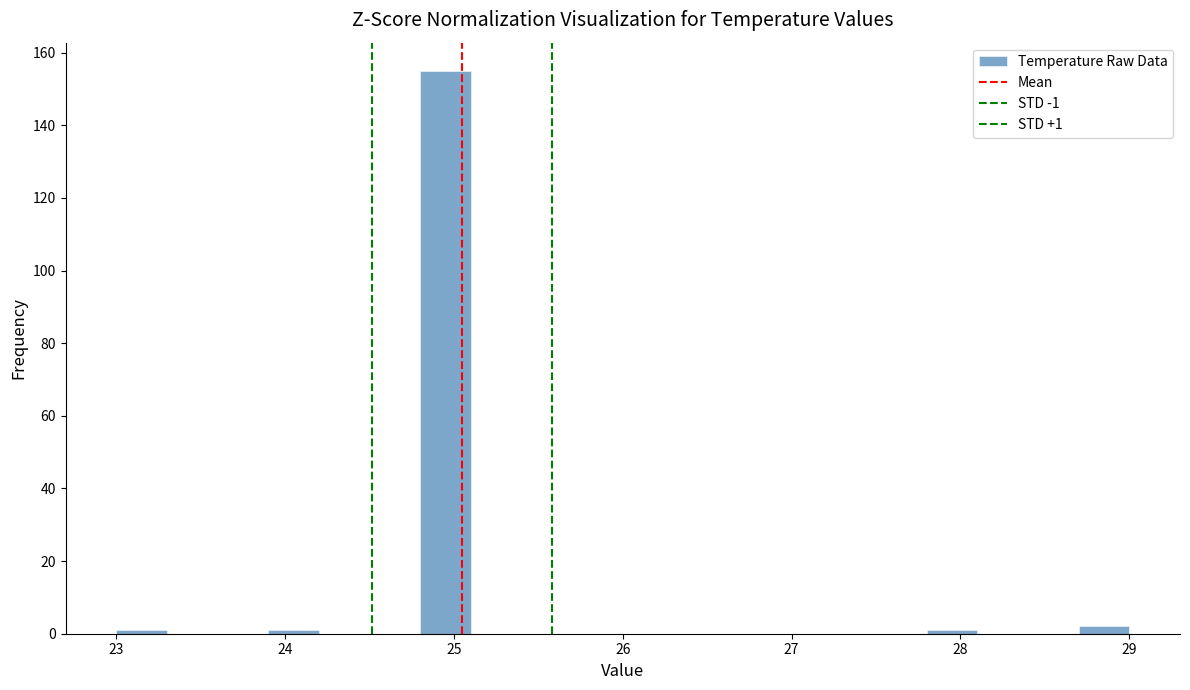

Read against the x-axis, roughly where is the centre of the tallest bar?

25.0